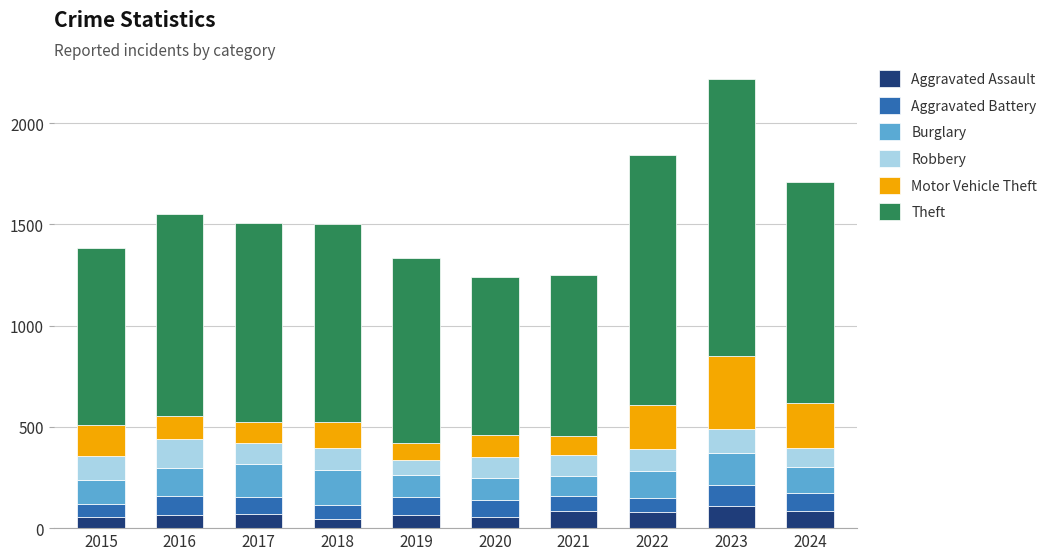

What is the total value across all series at 2019?

1336